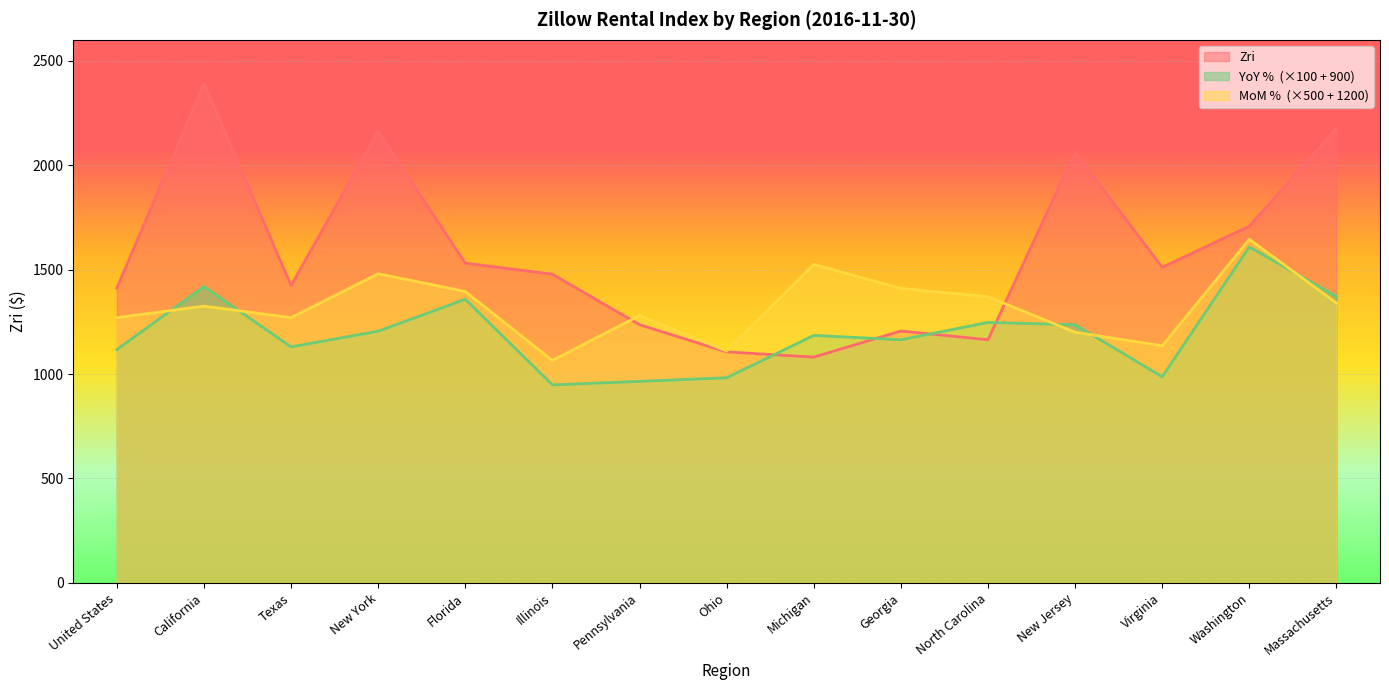

Is it true that MoM_pct equals 1280 at Pennsylvania?

True